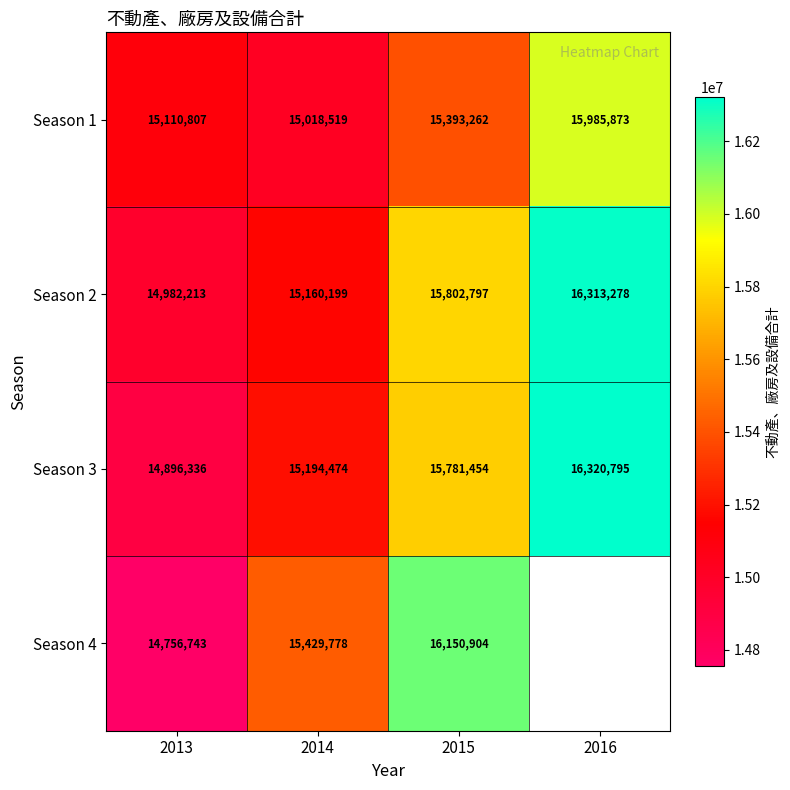

What is the spread (max minus min) of values at 2015?

757642